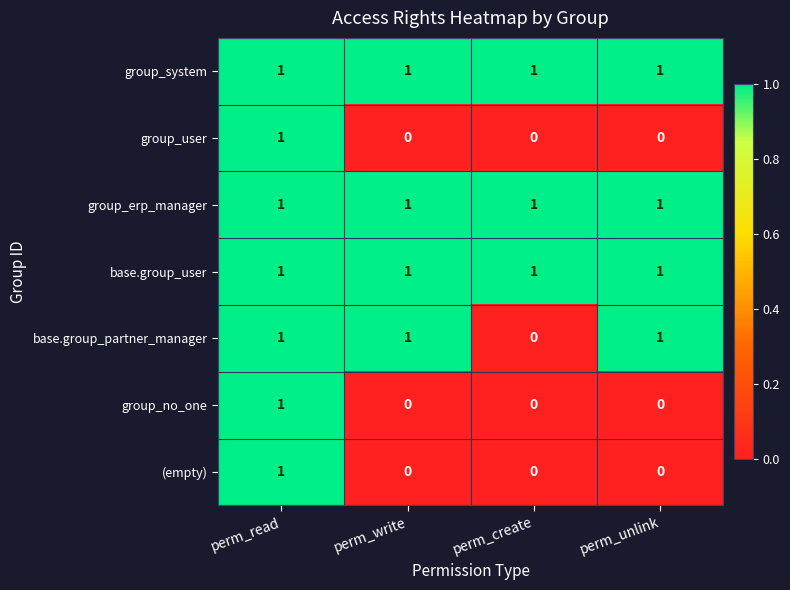

How many group_no_one values are between 0 and 1?

4